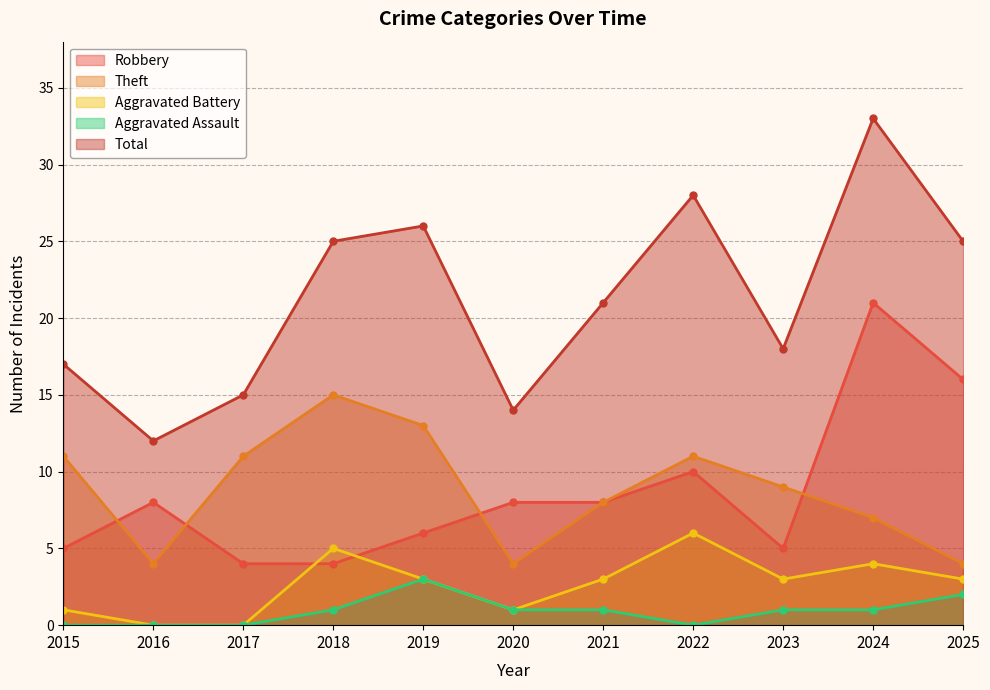

Where does the Theft series first go above 9?

2015